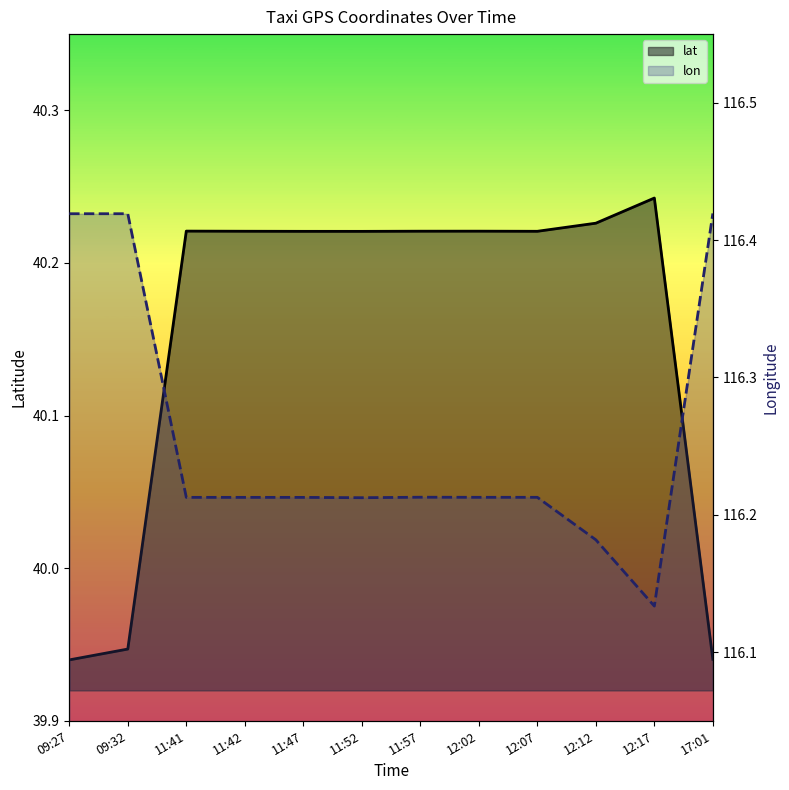

What is the minimum value shown in the chart?

39.9